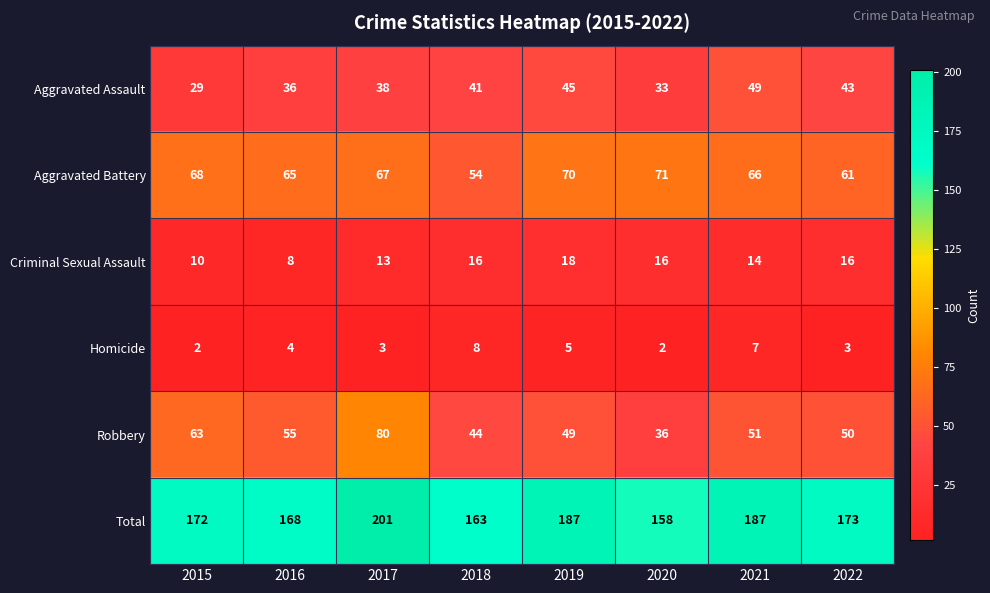

What is the smallest value displayed?

2